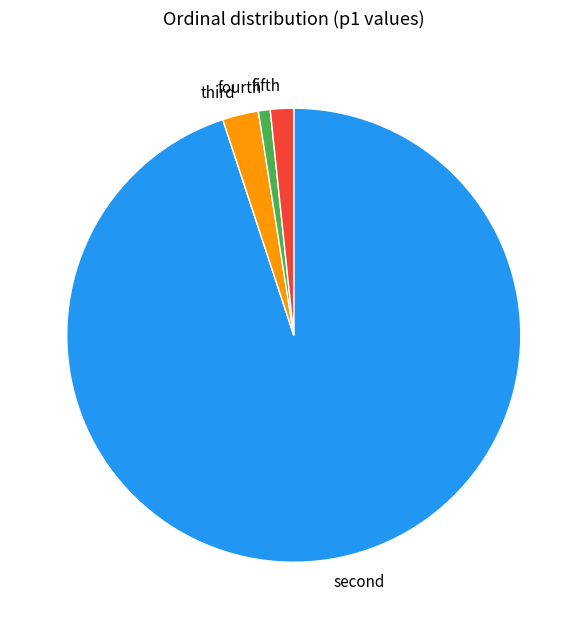

How many slices are in this pie chart?

4